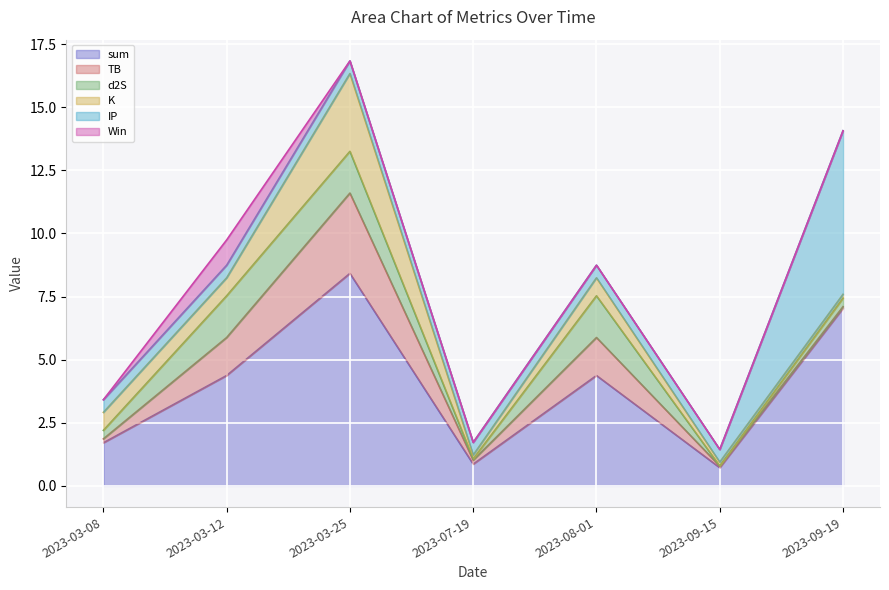

The value of K at 2023-03-25 is 3.1. True or false?

True